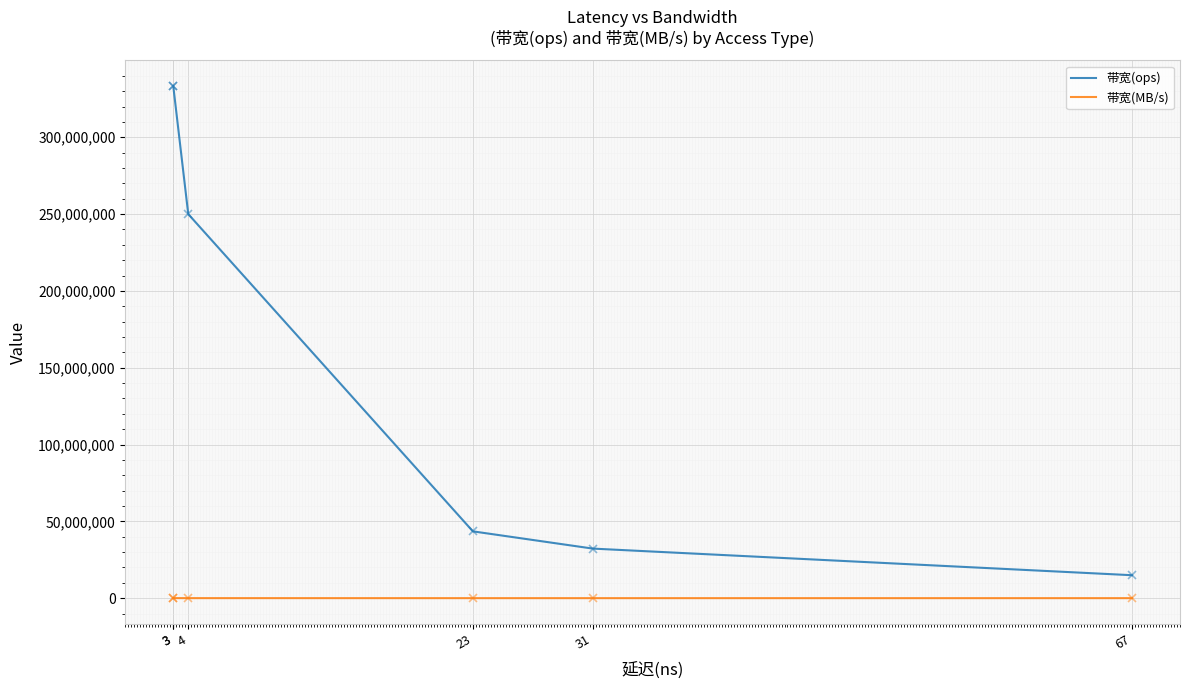

Where is 带宽(MB/s) nearest to the value 11144?

4